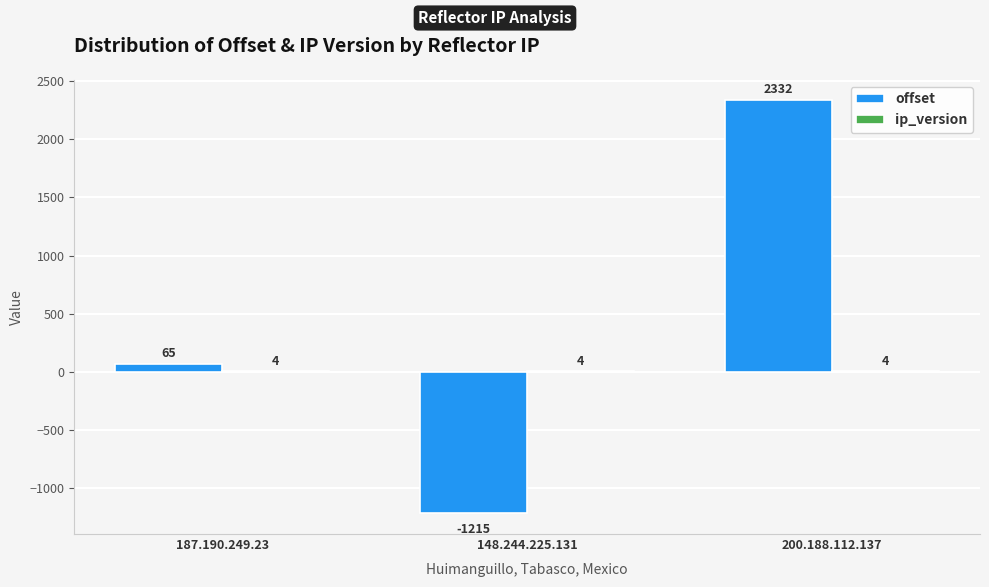

Where is offset nearest to the value 558?

187.190.249.23